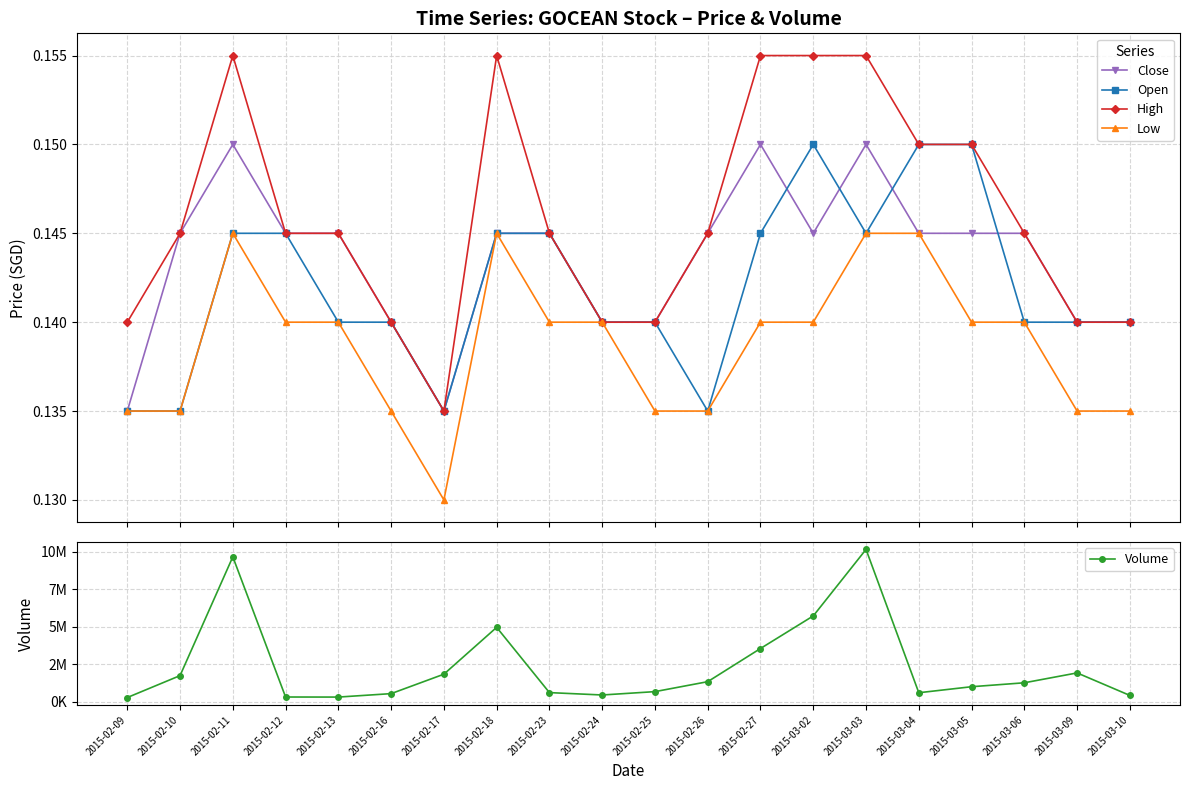

Which series changed the most between 2015-02-25 and 2015-03-10?

Volume